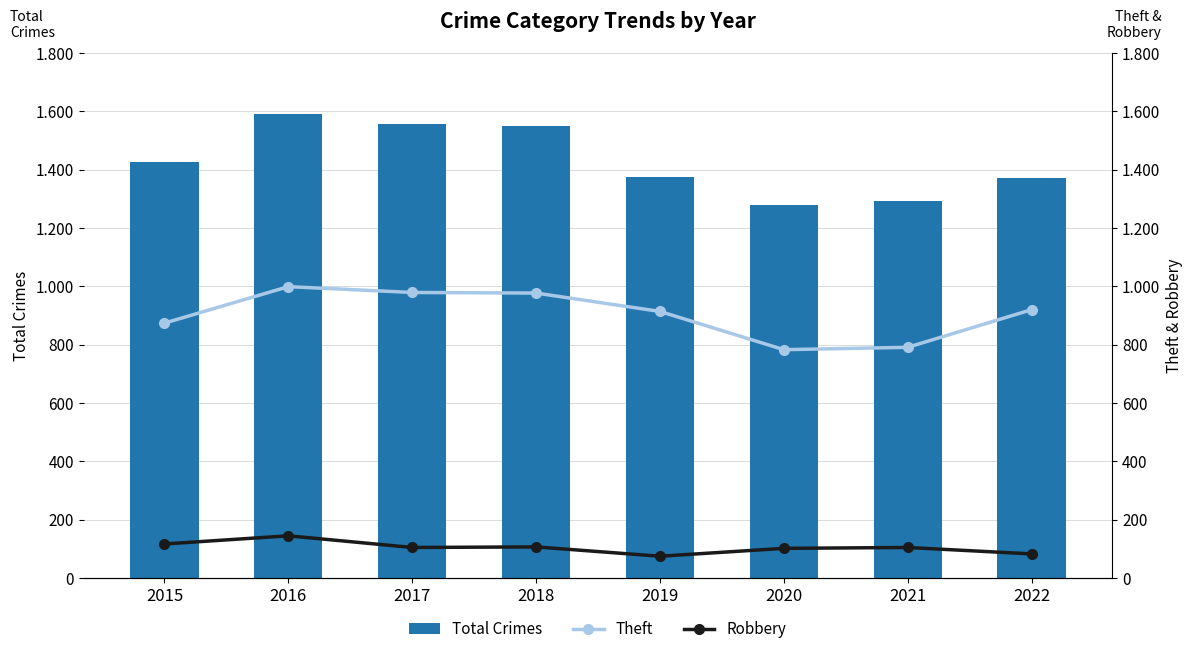

Which series has the largest total across all categories?

Total Crimes